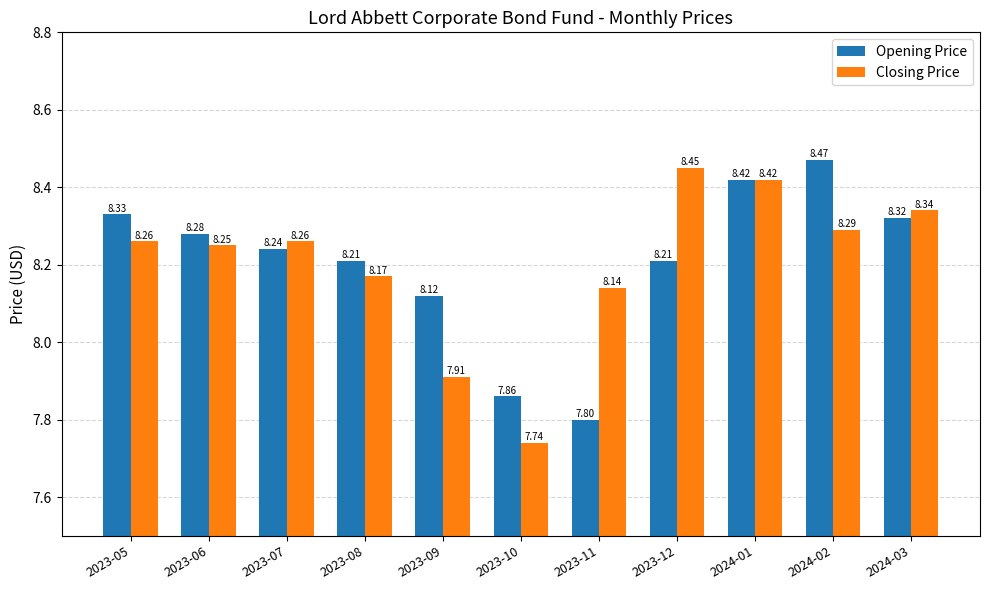

How many Opening Price values are between 8 and 9?

9